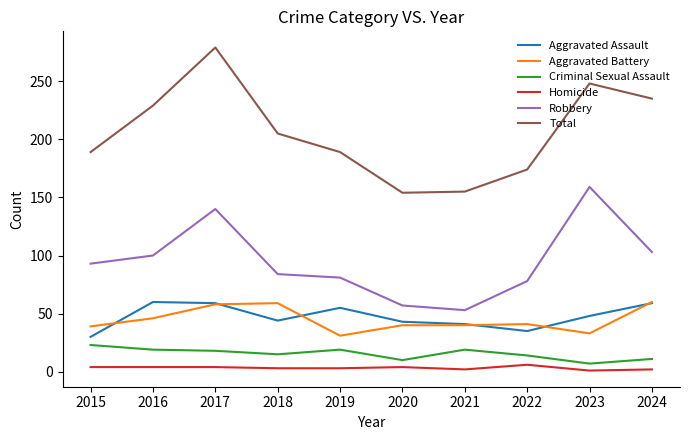

What is the maximum value for Robbery?

159